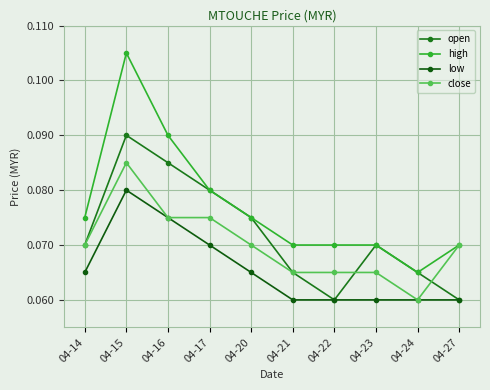

Does the chart have visible grid lines?

Yes